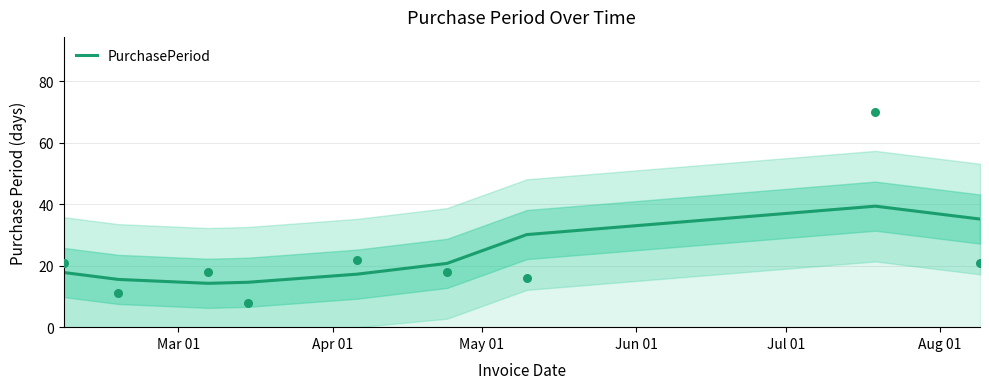

Which has a higher value, Aug 01 or Jul 01?

Aug 01